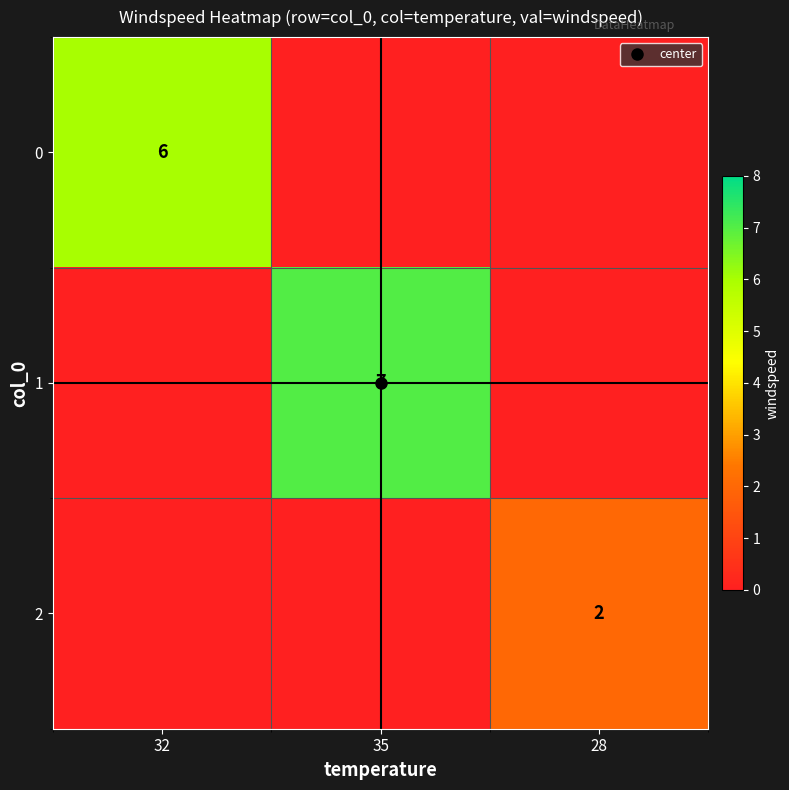

At which category is the sum across all series the highest?

35